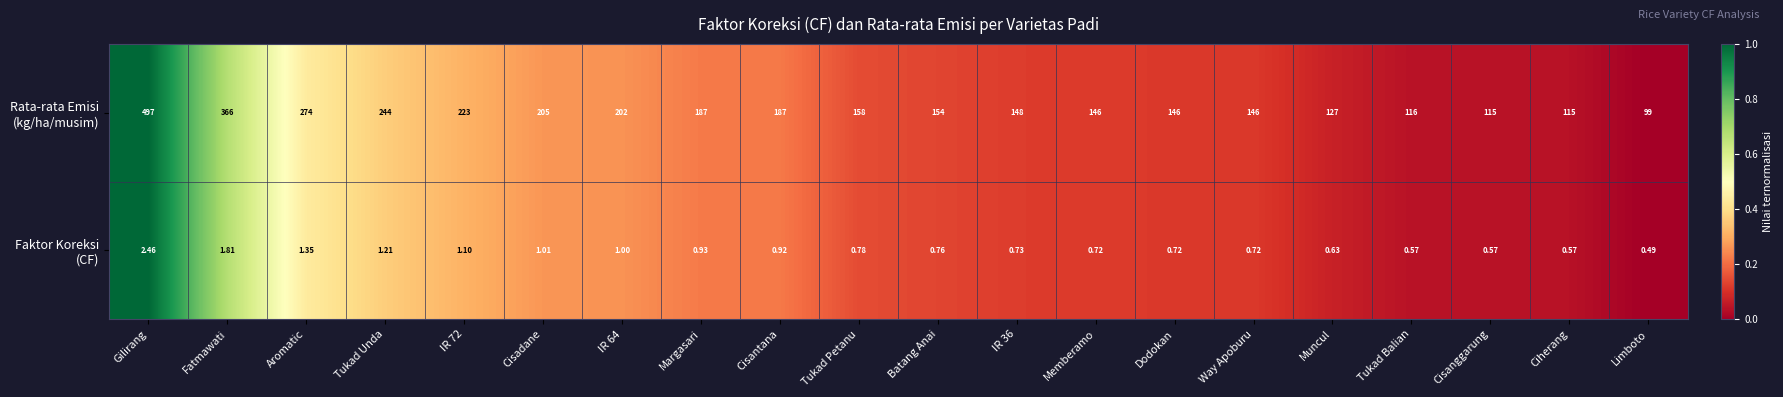

What is the greatest value displayed?

497.0